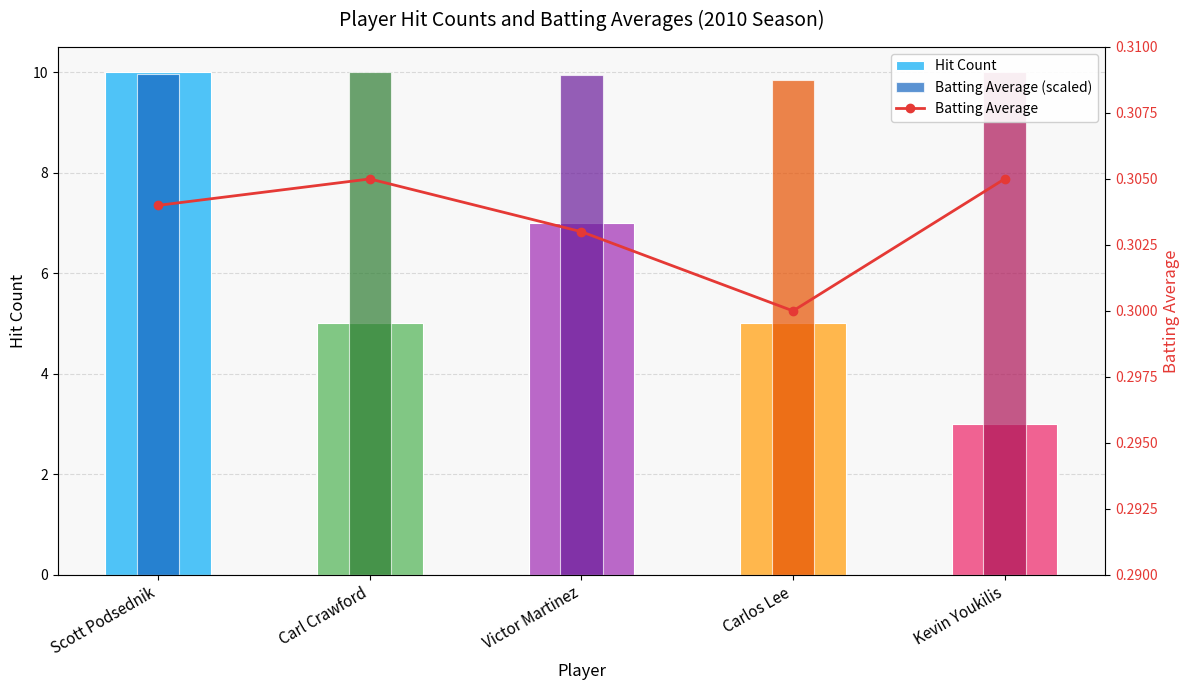

Which category has the highest value across all series?

Scott Podsednik